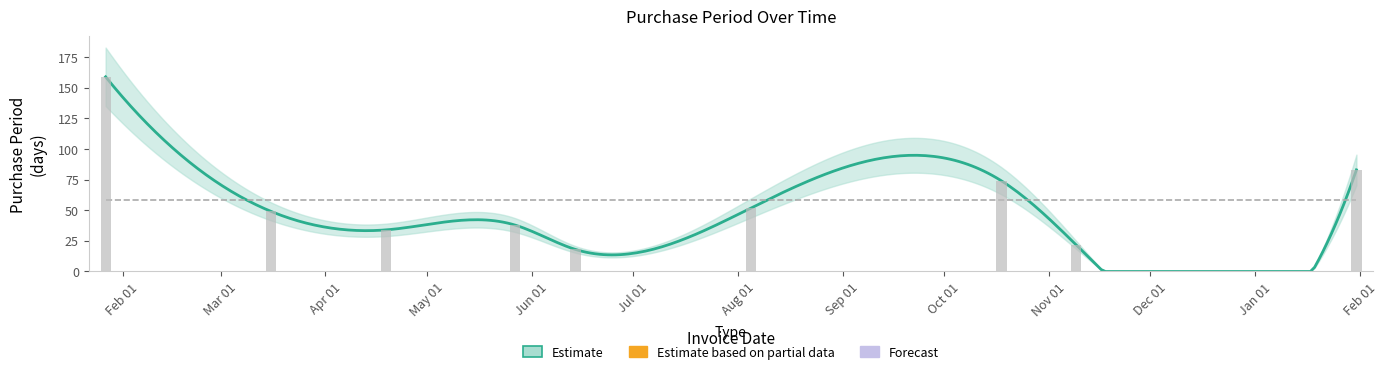

The chart shows a value of 23 at 2016-08-05. True or false?

False